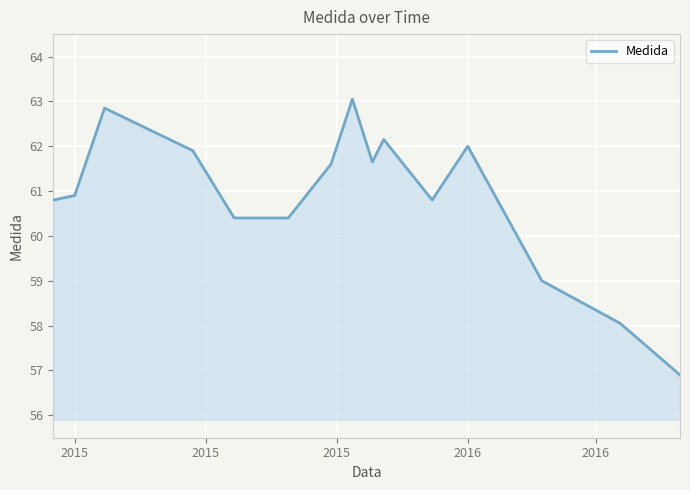

What is the minimum value shown in the chart?

56.9